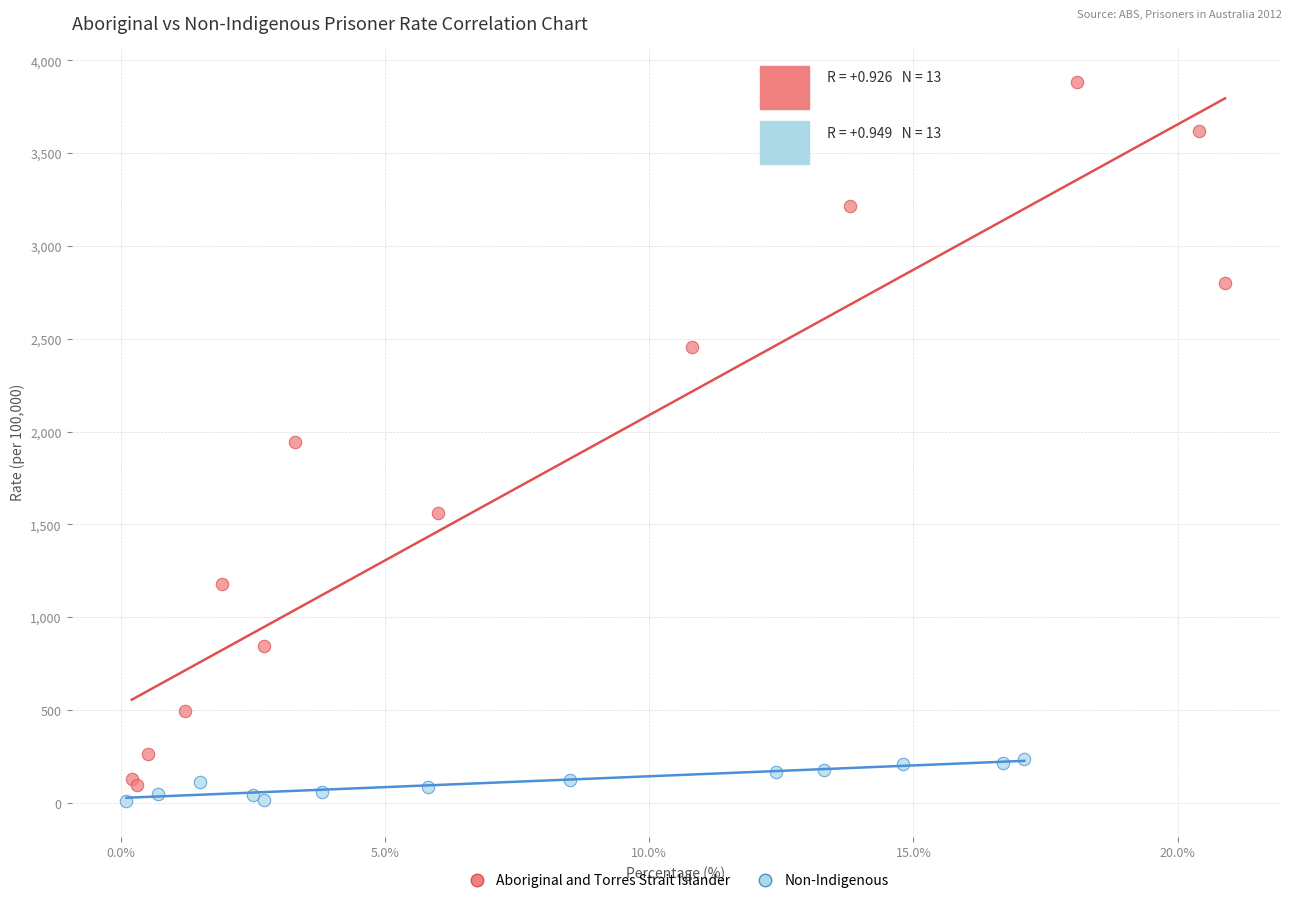

Which series has the largest Y range (max minus min)?

Aboriginal and Torres Strait Islander